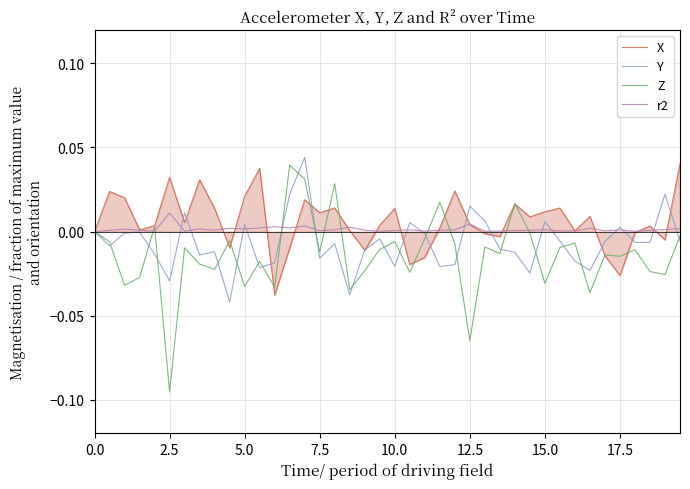

Which series has the largest range (max minus min)?

Z